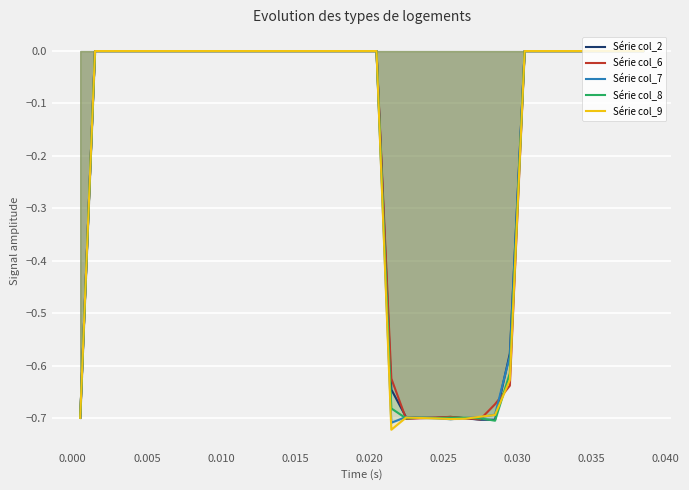

Which series has the widest spread of values?

Série col_9